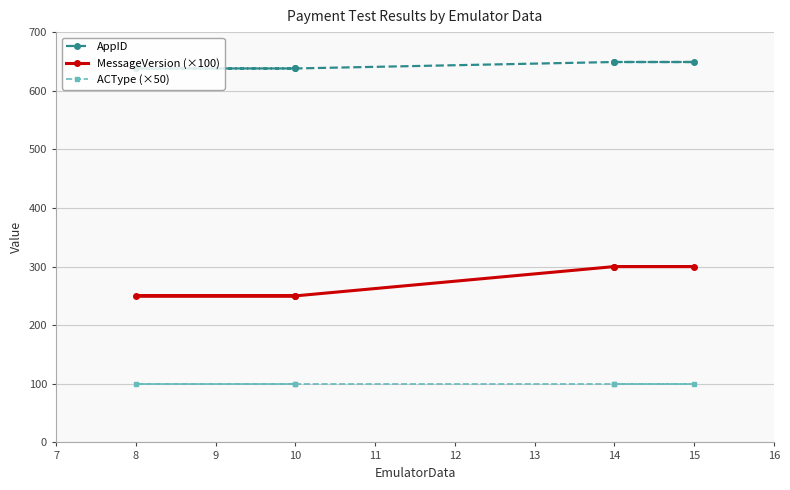

True or false: MessageVersion (×100) and ACType (×50) intersect in this chart.

False